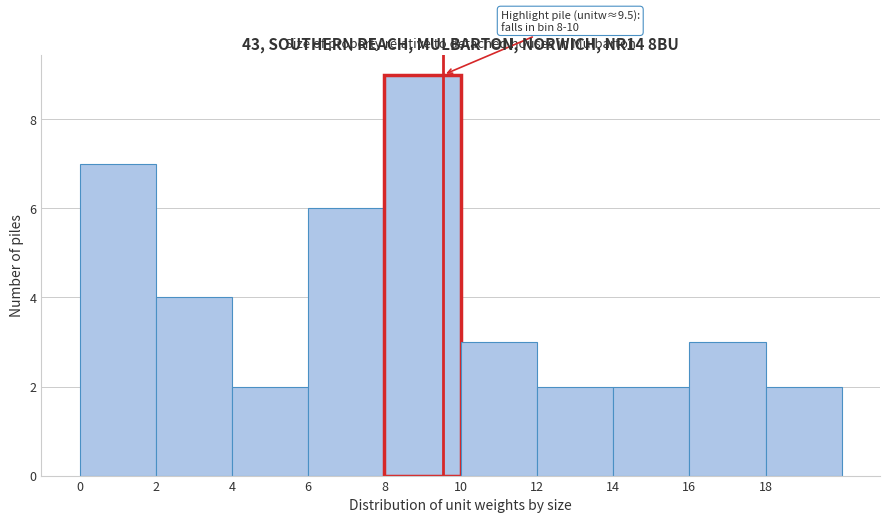

Over which range of the x-axis is the bar tallest?

8 to 10